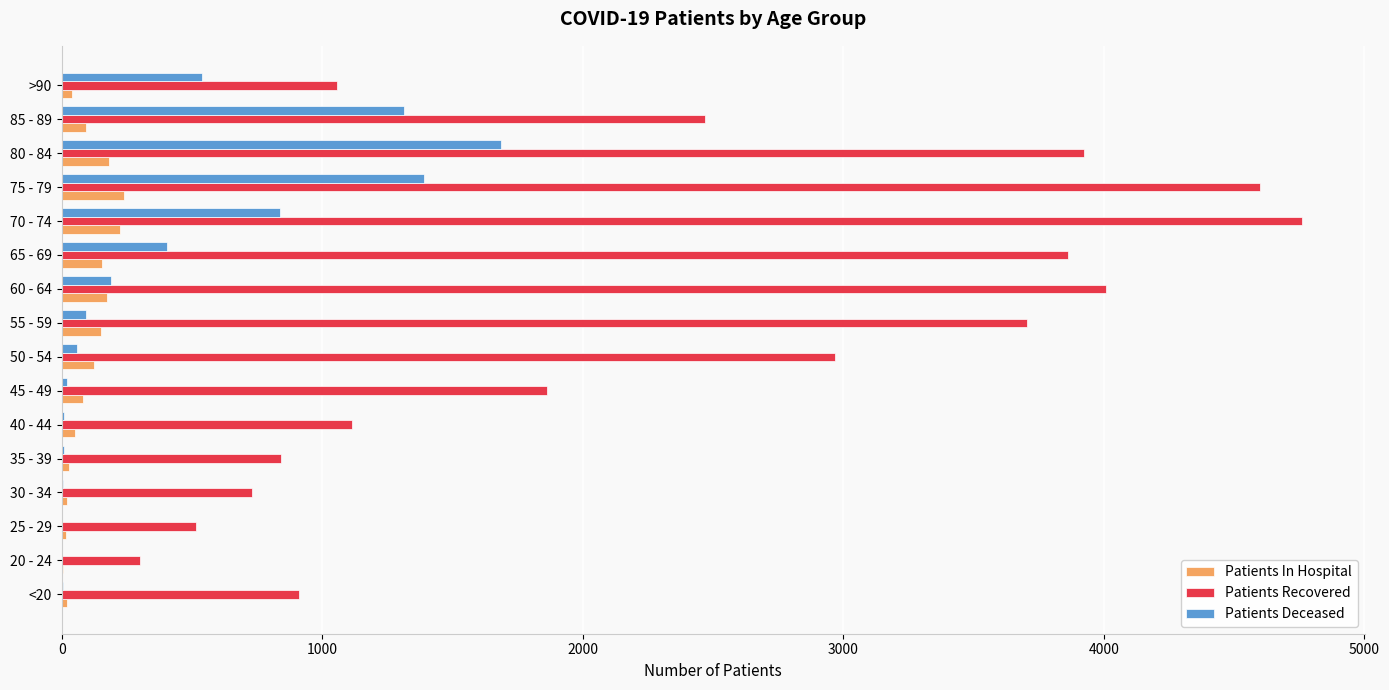

Which category has the highest value across all series?

70 - 74